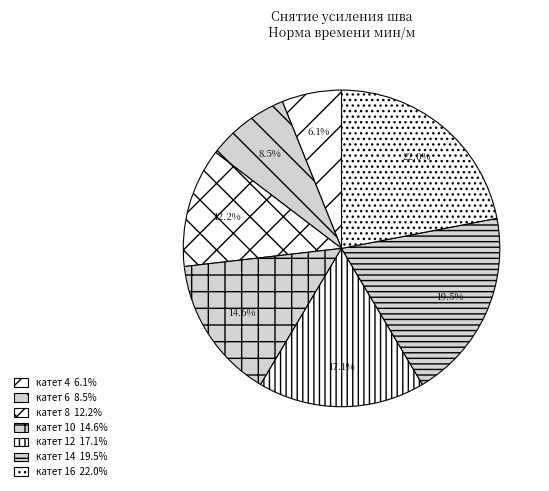

To the nearest percent, what portion does катет 14 represent?

20%